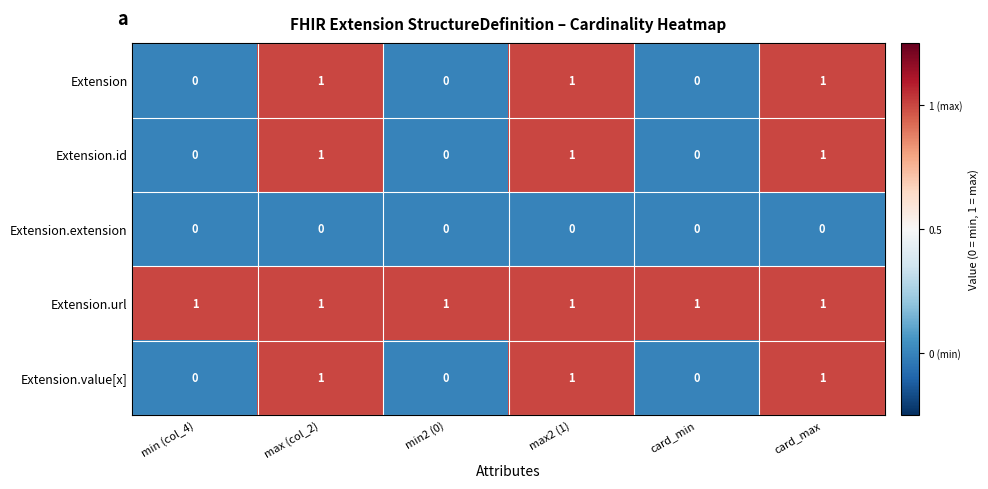

Count the Extension.id values in the range 0 to 1.

6